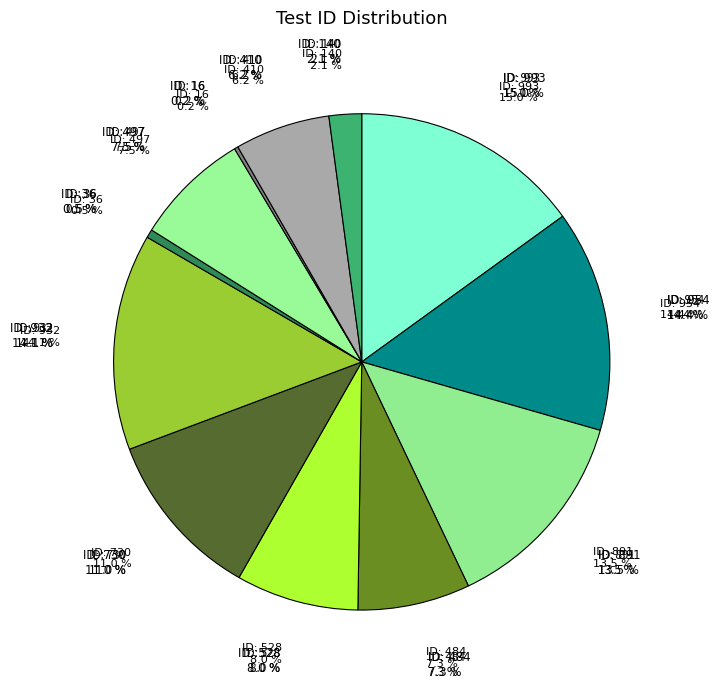

Combined, do 497 and 891 account for over 50%?

No